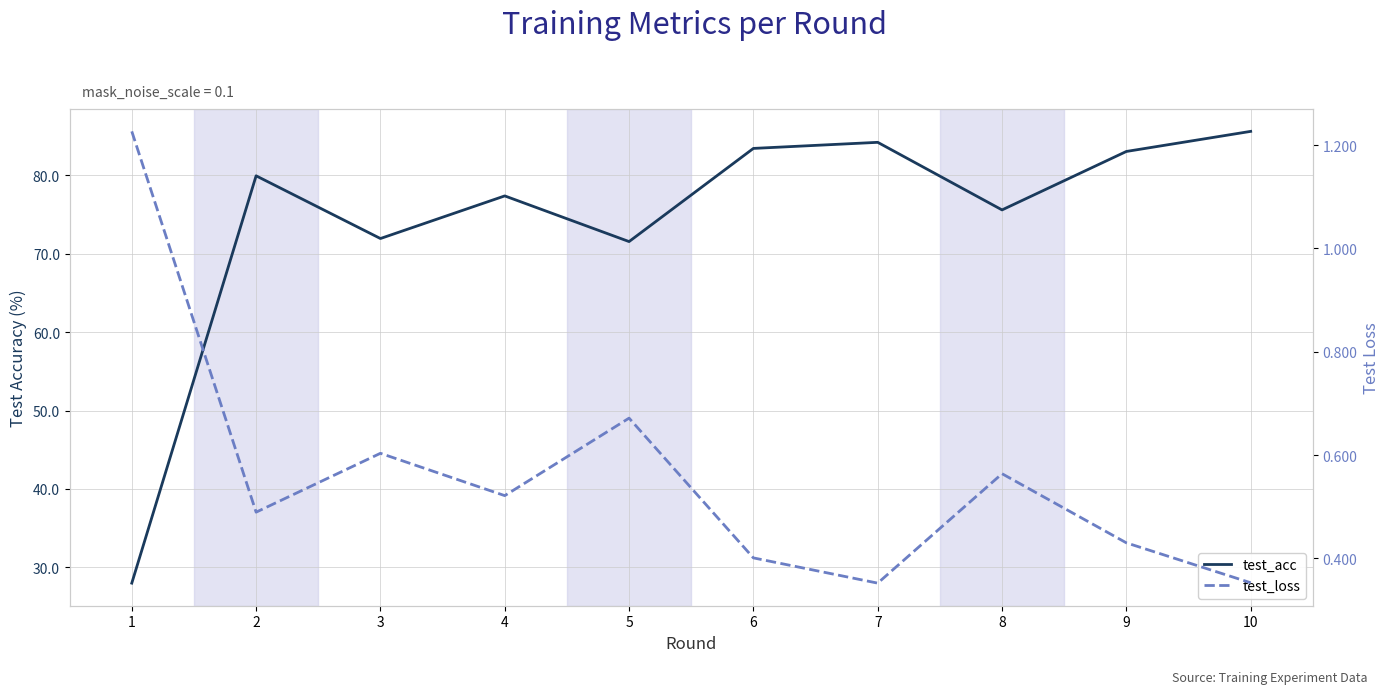

Reading left to right, what are all the values shown in this chart?

test_acc: 1=28.0	2=80.0	3=72.0	4=77.4	5=71.6	6=83.4	7=84.2	8=75.6	9=83.1	10=85.6
test_loss: 1=1.2	2=0.5	3=0.6	4=0.5	5=0.7	6=0.4	7=0.4	8=0.6	9=0.4	10=0.4